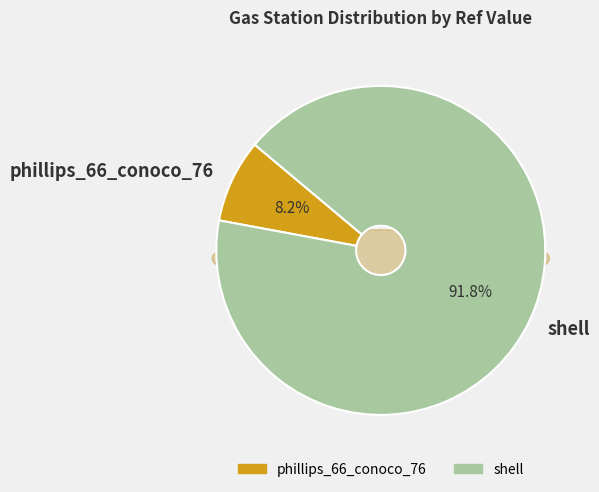

What is the total percentage of phillips_66_conoco_76 and shell?

100.0%